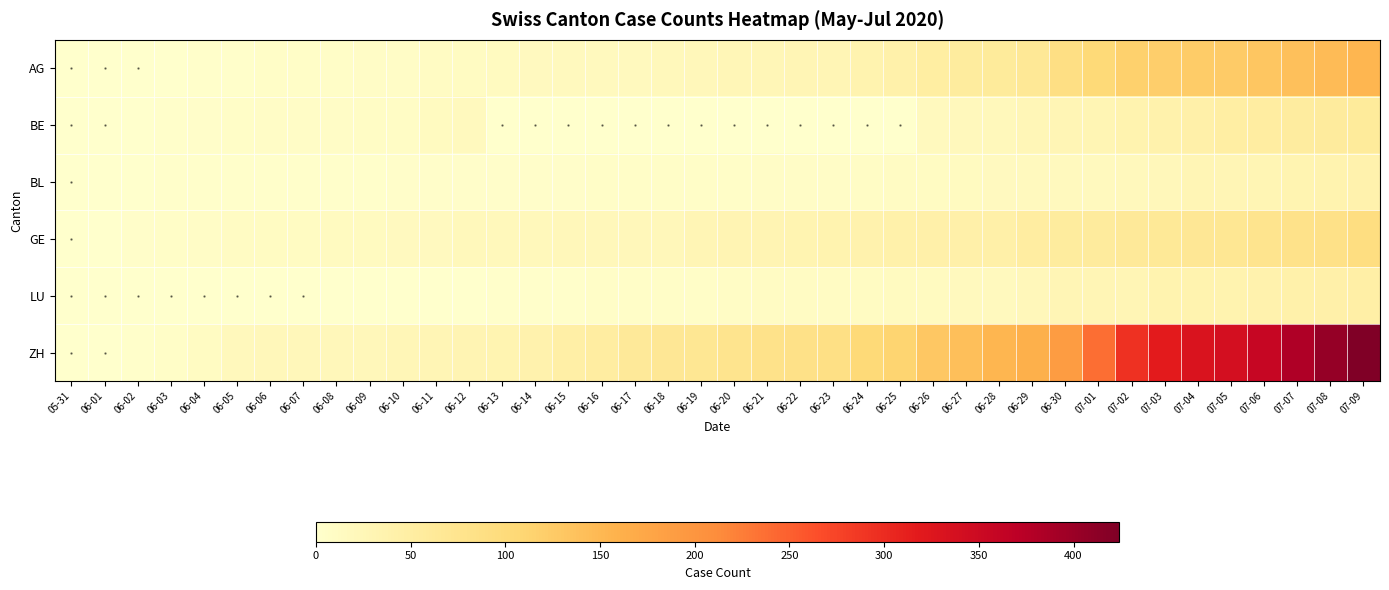

What is the maximum value for LU?

46